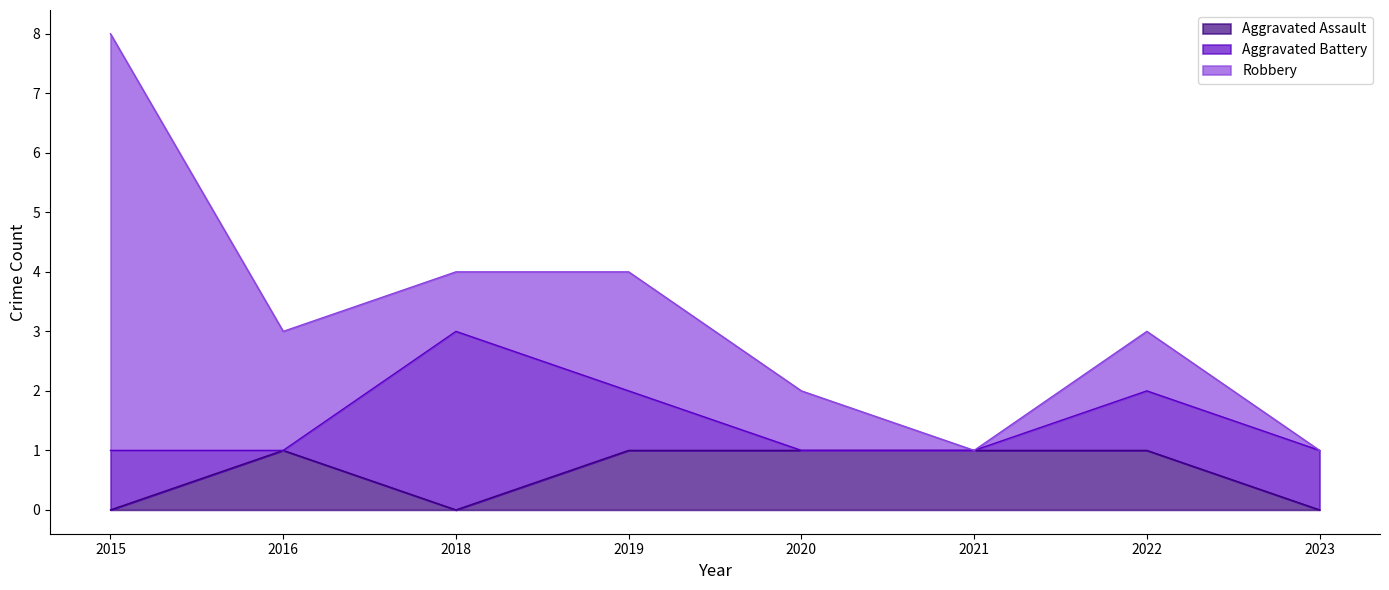

Reading left to right, extract all data points from this chart.

Aggravated Assault: 0	1	0	1	1	1	1	0
Aggravated Battery: 1	0	3	1	0	0	1	1
Robbery: 7	2	1	2	1	0	1	0